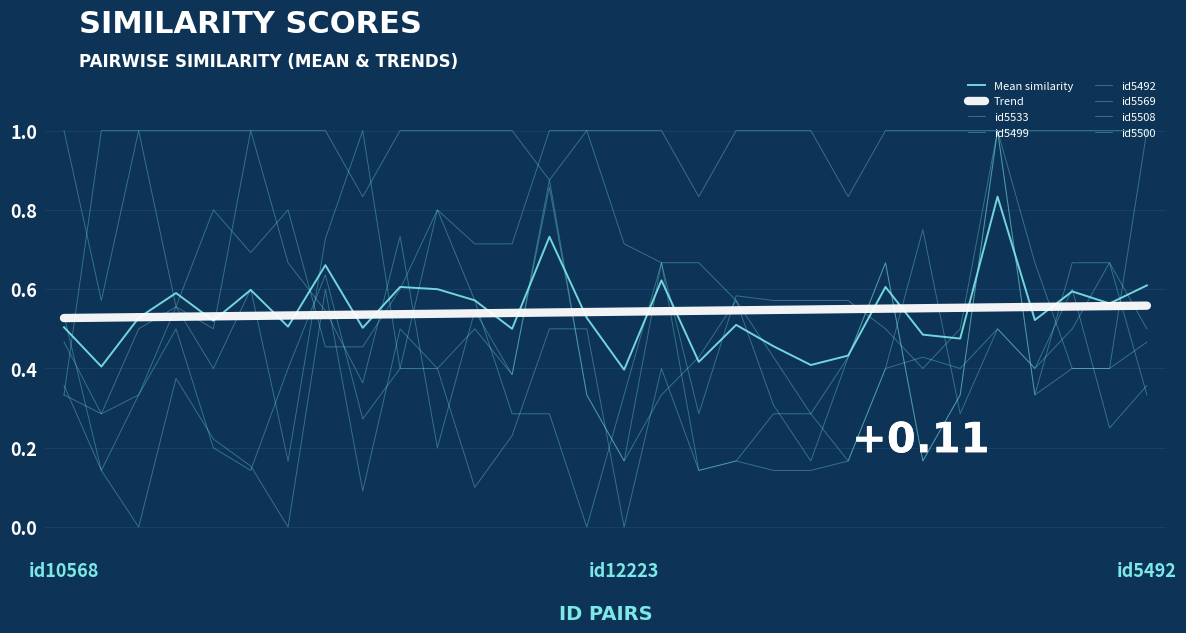

Which series has the largest total across all categories?

id5499